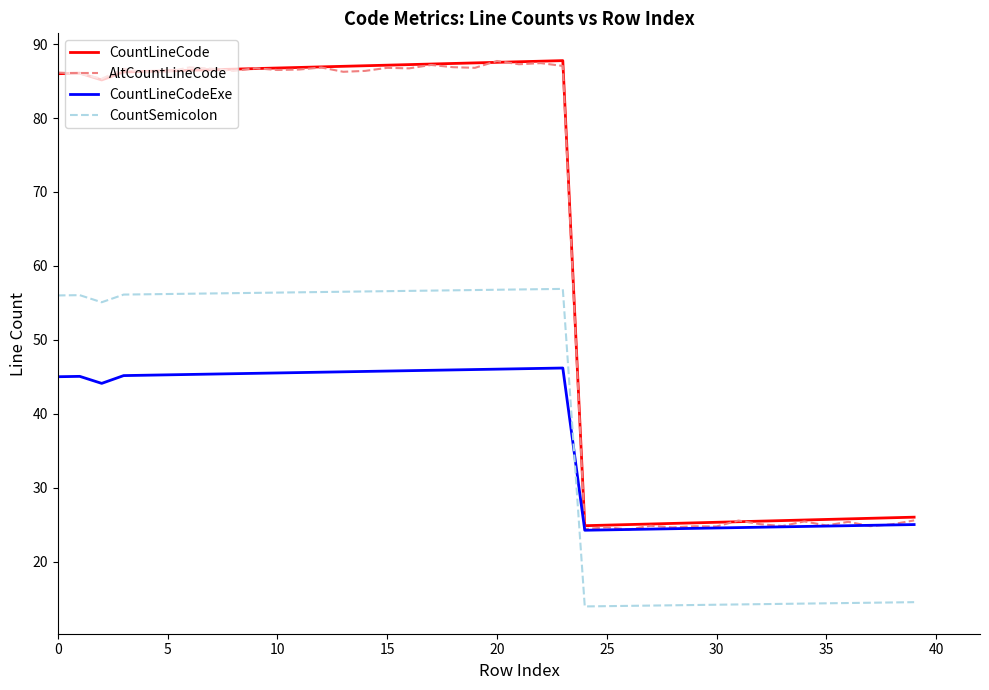

What is the sum of all CountLineCodeExe values?

1487.0